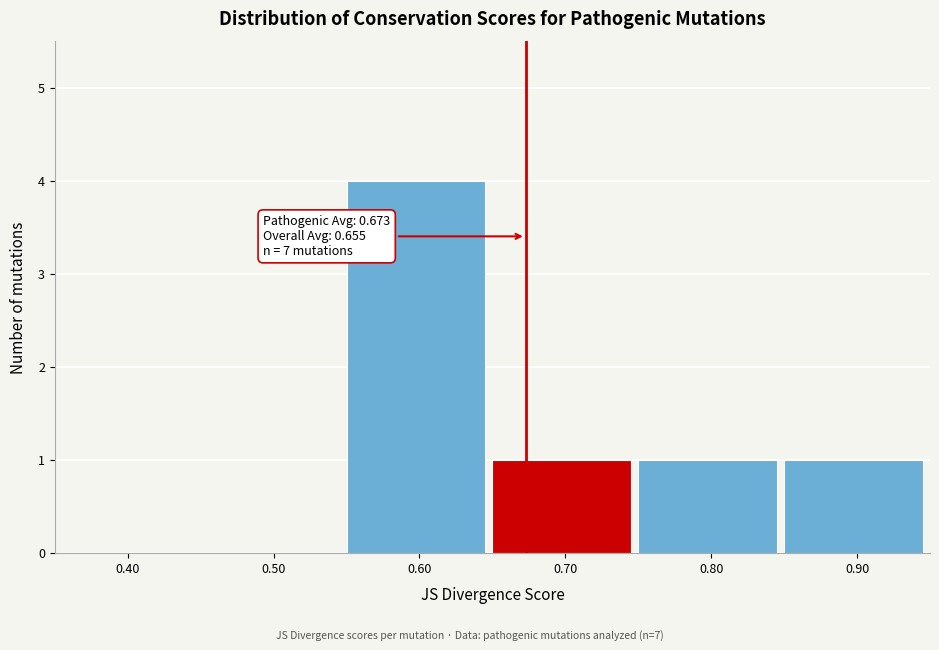

Which range on the x-axis has the tallest bar?

0.55 to 0.65